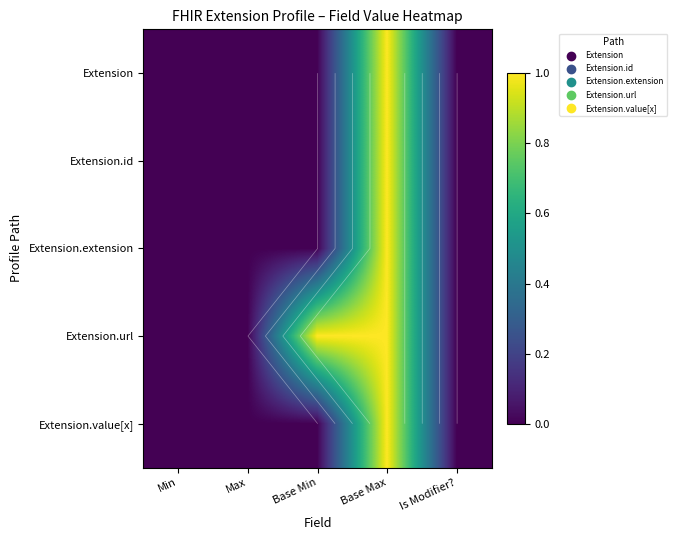

At which category is the sum across all series the highest?

Base Max